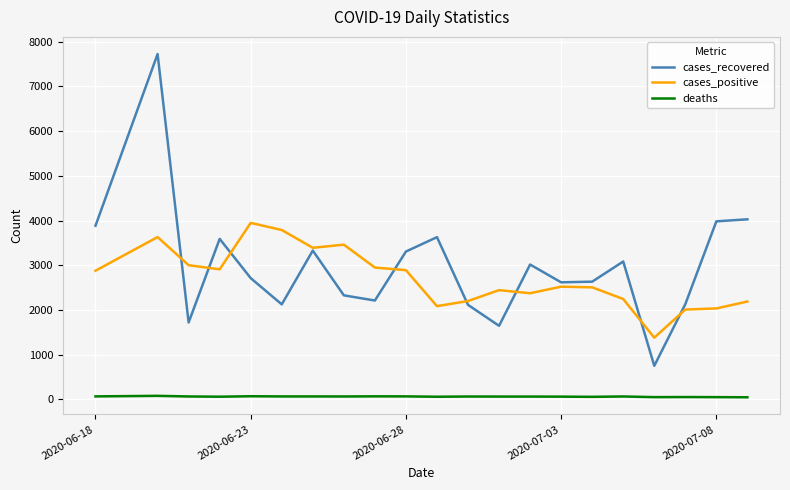

True or false: deaths and cases_recovered cross at least once.

False